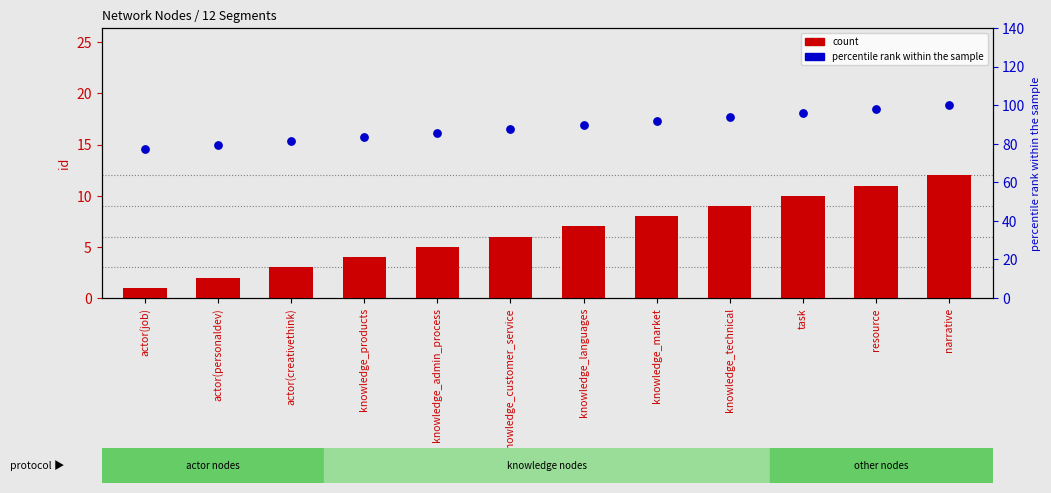

Which series has the widest spread of Y values?

percentile rank within the sample